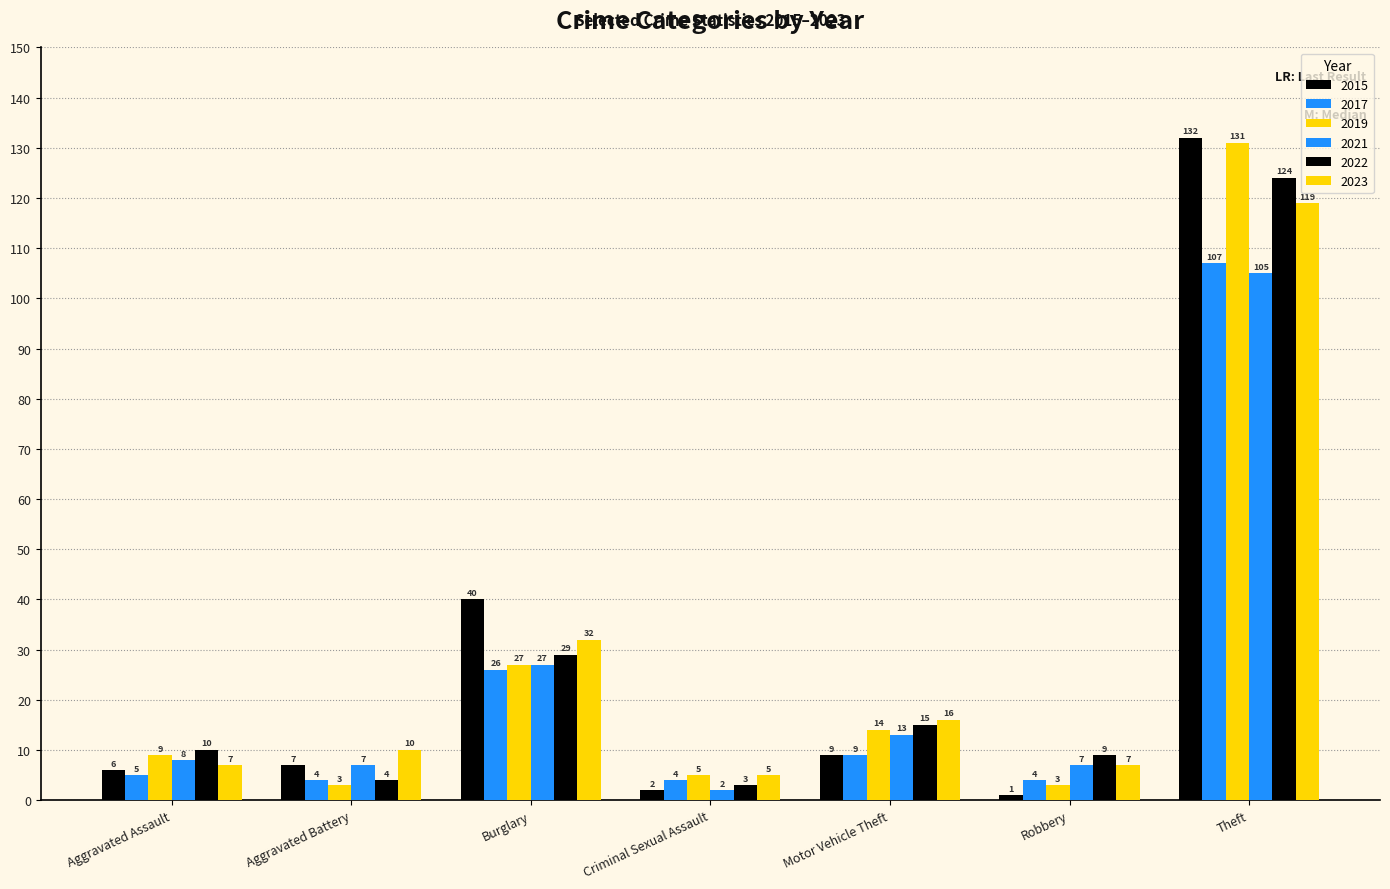

How many bars are there in total?

42